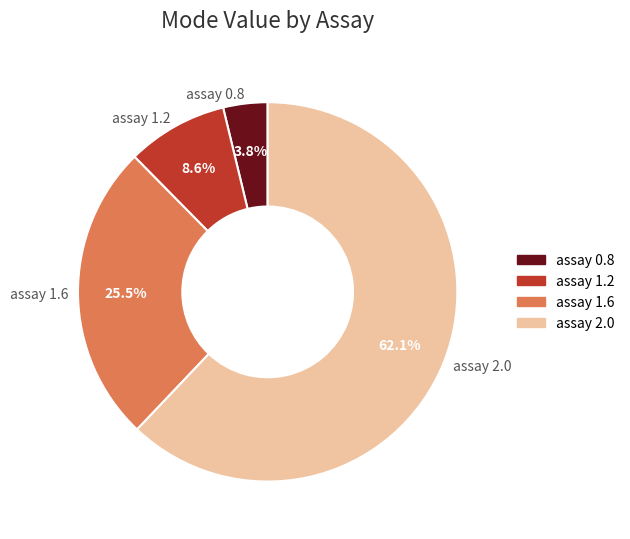

How many segments does this pie chart have?

4